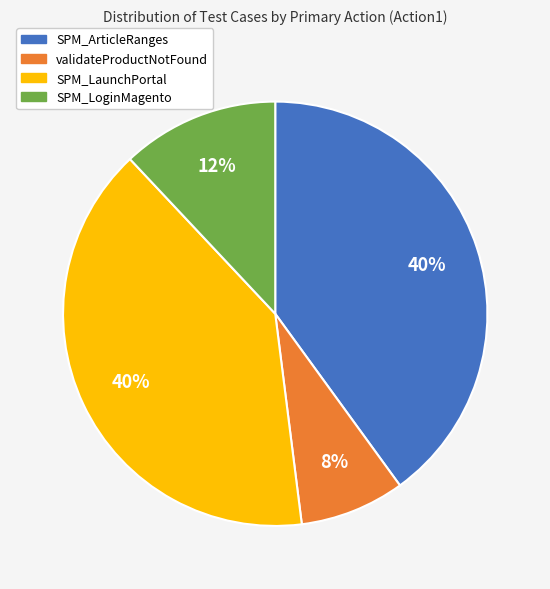

To the nearest percent, what is the difference between the SPM_ArticleRanges and SPM_LoginMagento slice percentages?

28%